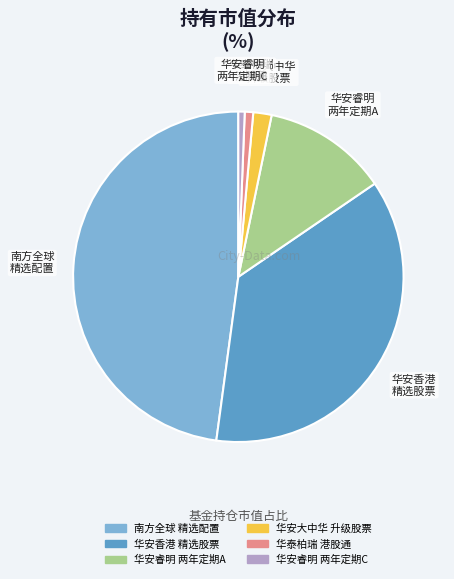

Is there any slice that represents more than half of the pie?

No